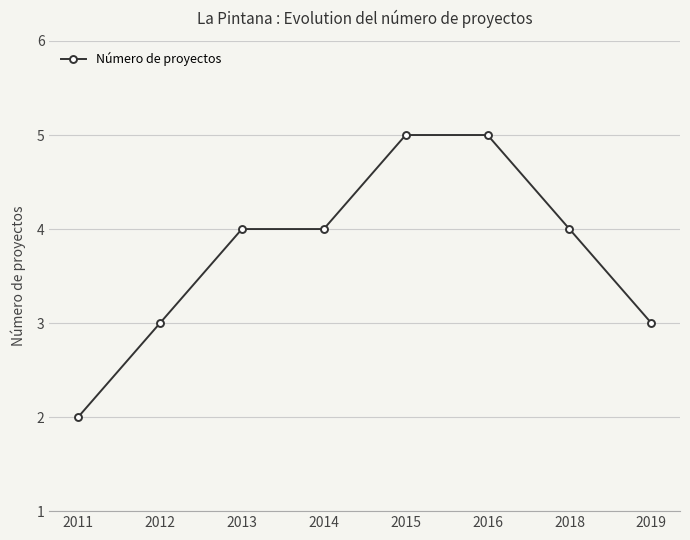

What is the value of the 8th point from the left?

3